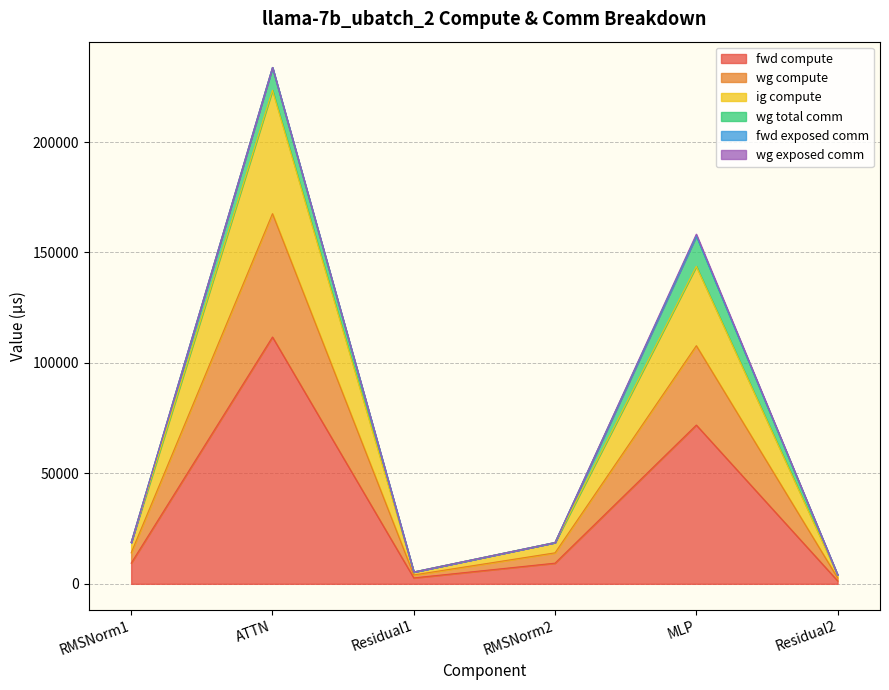

True or false: ig compute and wg compute cross at least once.

False